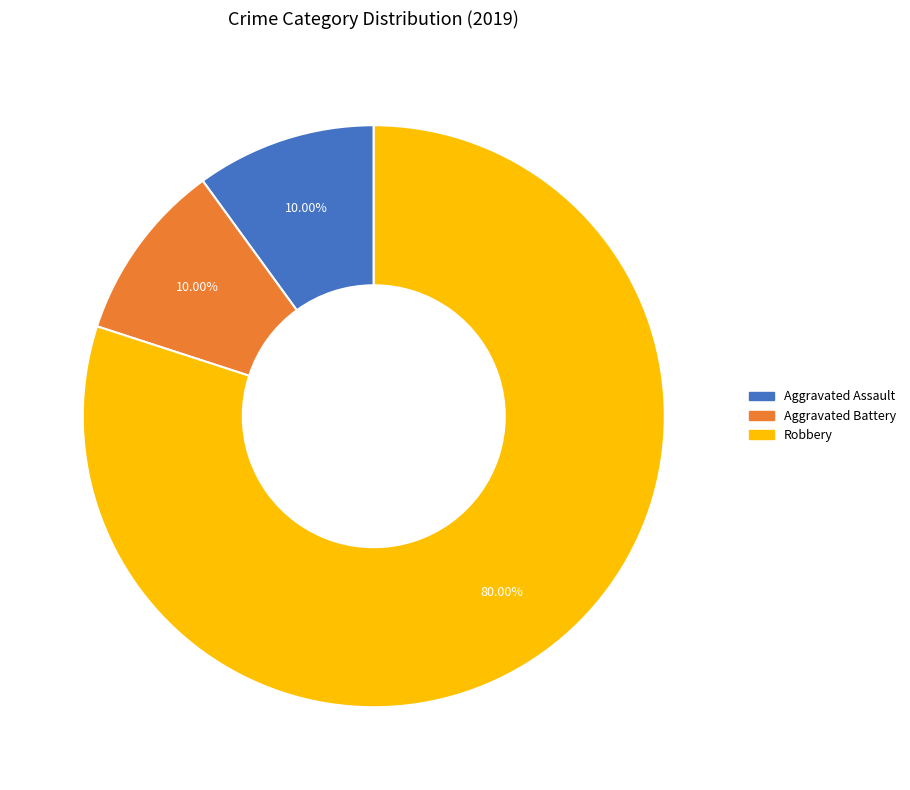

Does any single category account for the majority?

Yes